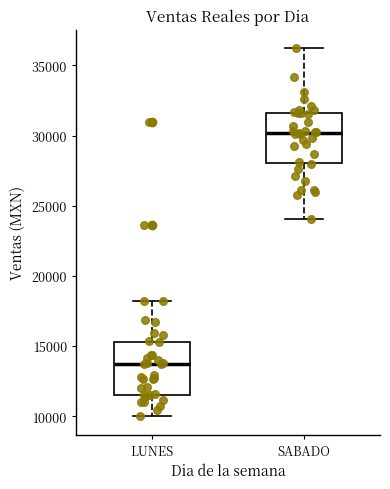

Which box's median line is the highest?

SABADO